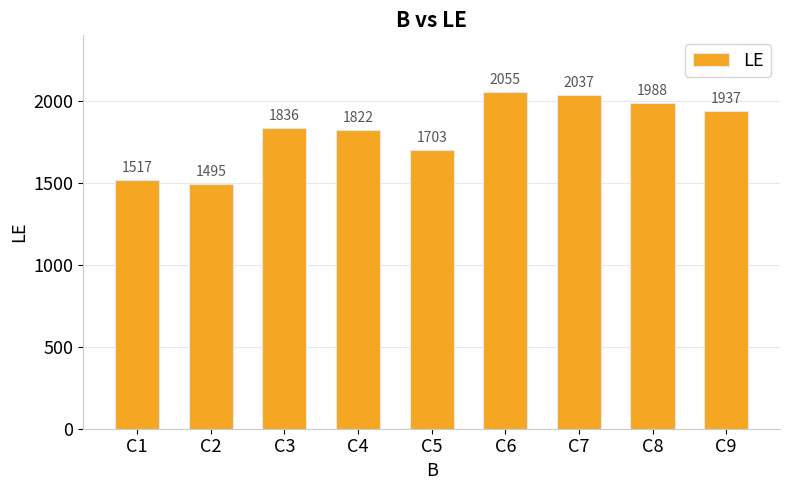

True or false: the data shows 2670 at C5.

False